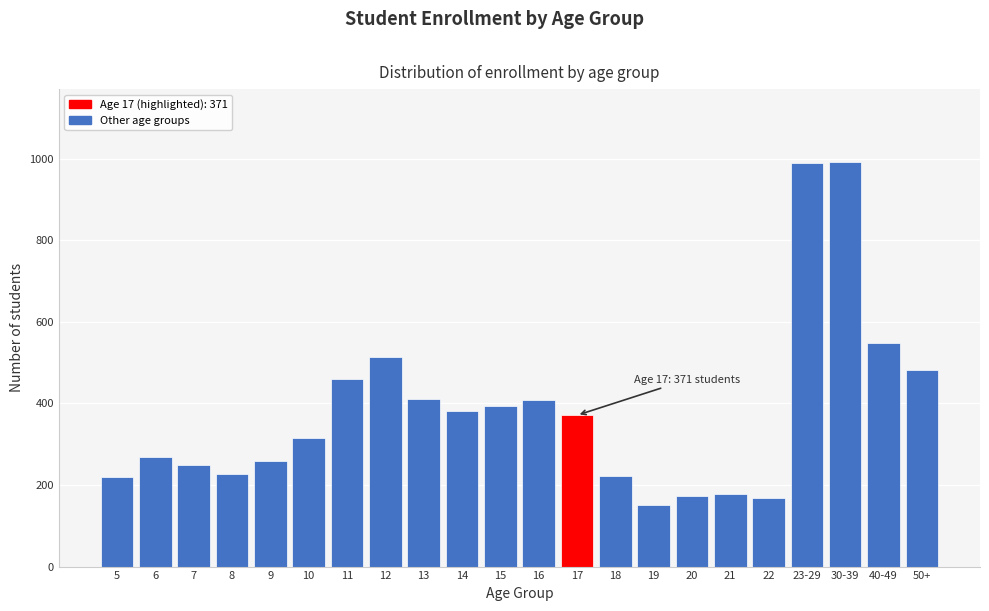

Approximately how many times larger is the value at 9 compared to 11?

0.6